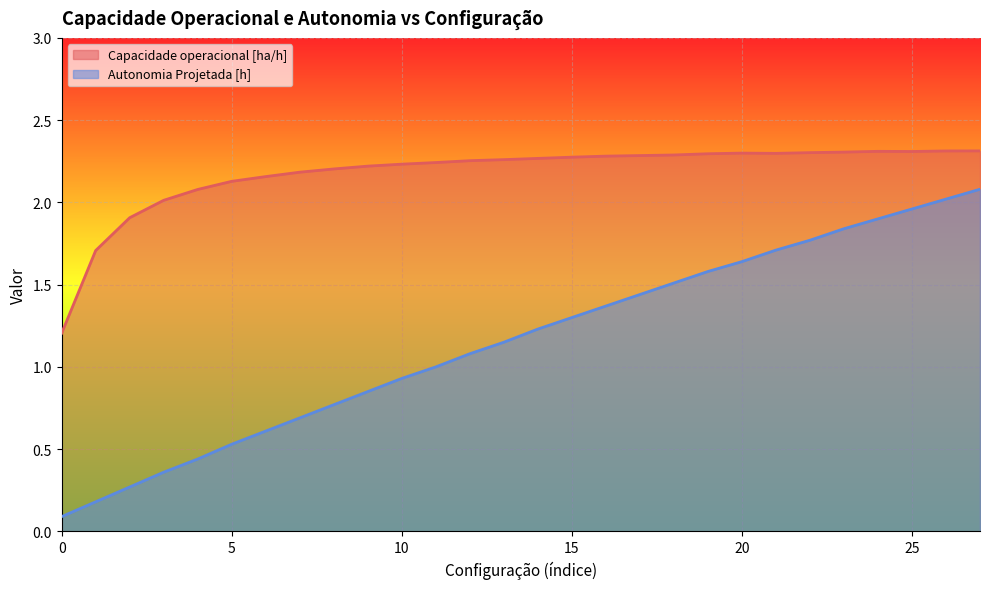

What is the sum of the Capacidade operacional [ha/h] values at 19 and 7?

4.5